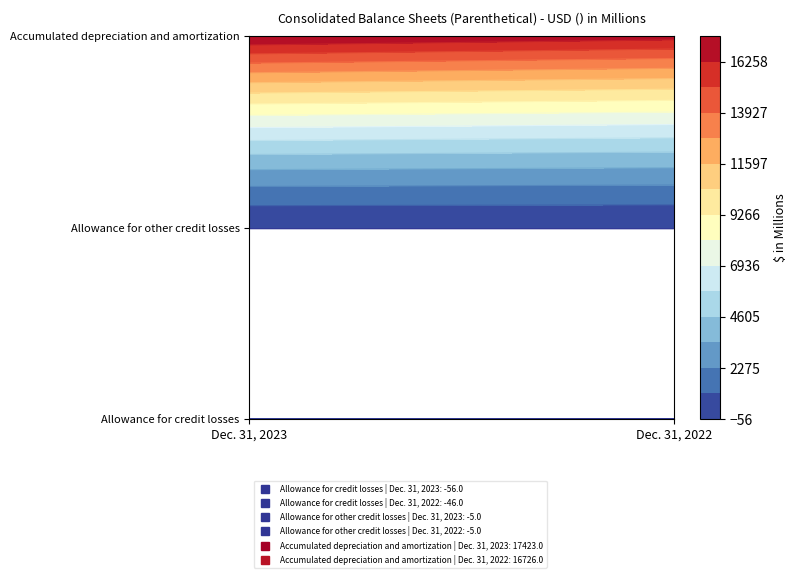

Which series changed the most between Dec. 31, 2023 and Dec. 31, 2022?

Accumulated depreciation and amortization